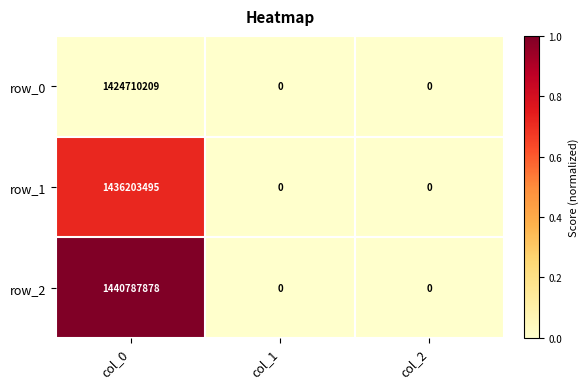

Between col_0 and col_2, which series saw the biggest shift?

row_2